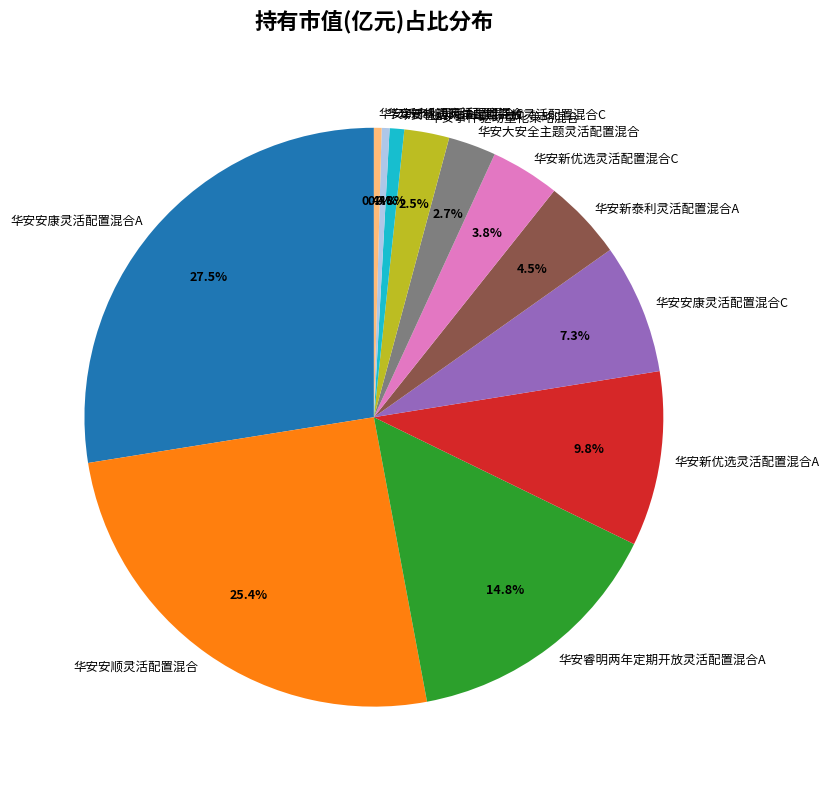

How many slices are in this pie chart?

12